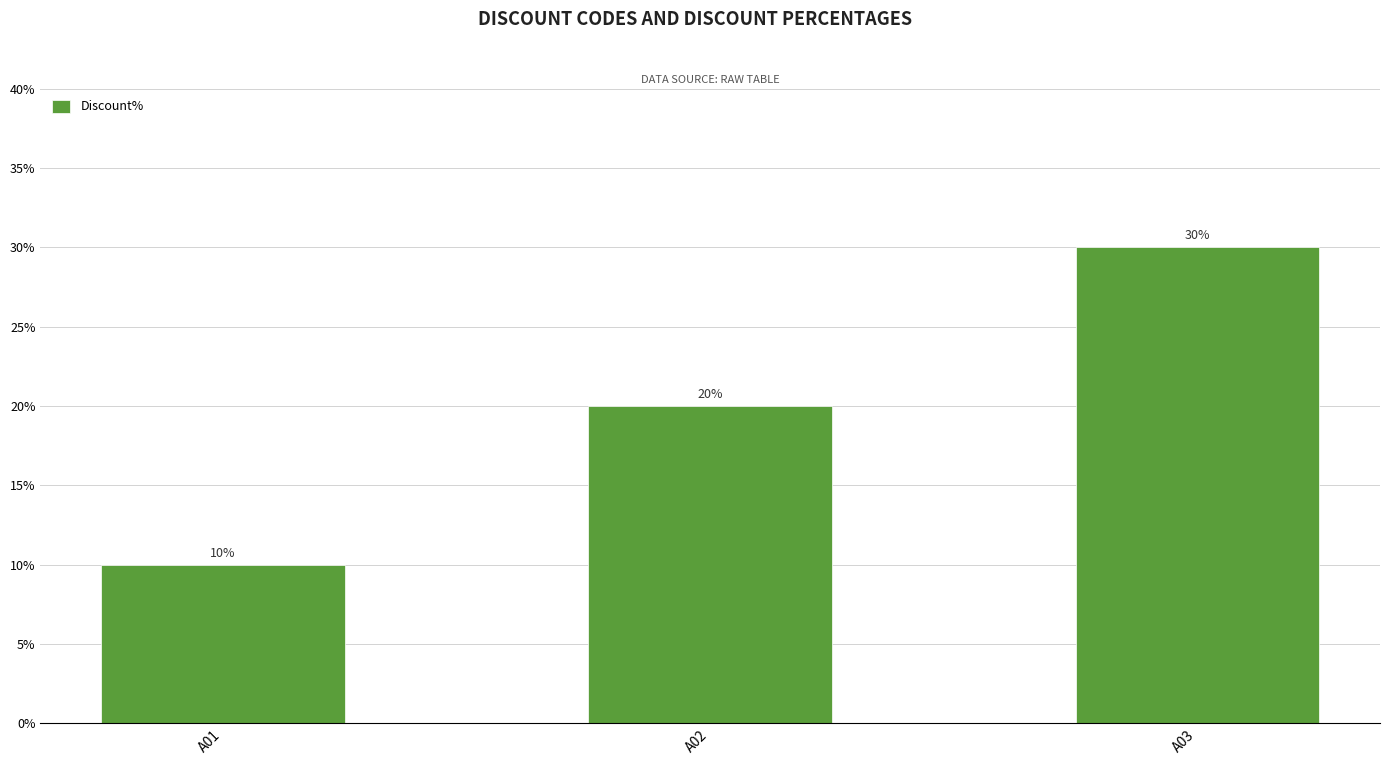

Which label corresponds to the smallest value in the chart?

A01